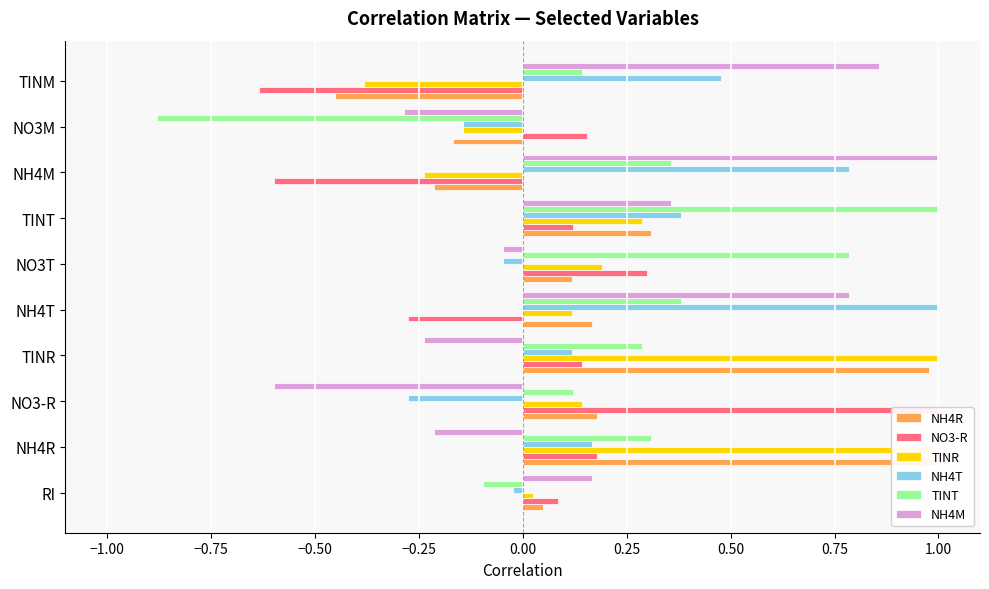

What is the difference between the NH4M values at TINR and NH4M?

1.2